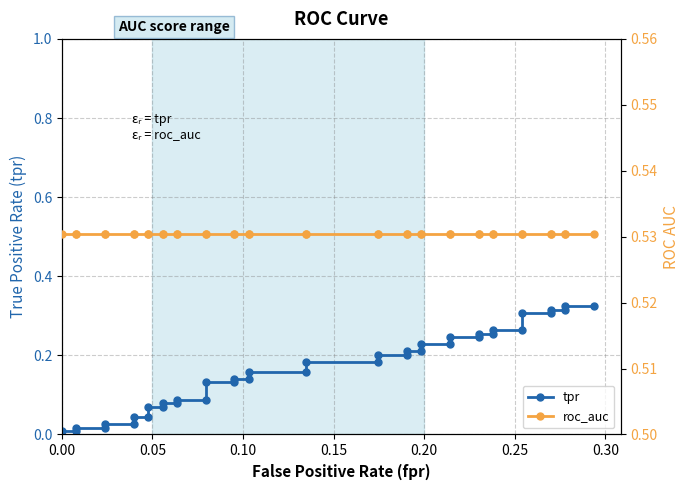

True or false: roc_auc has more than 1 interior local peaks.

False